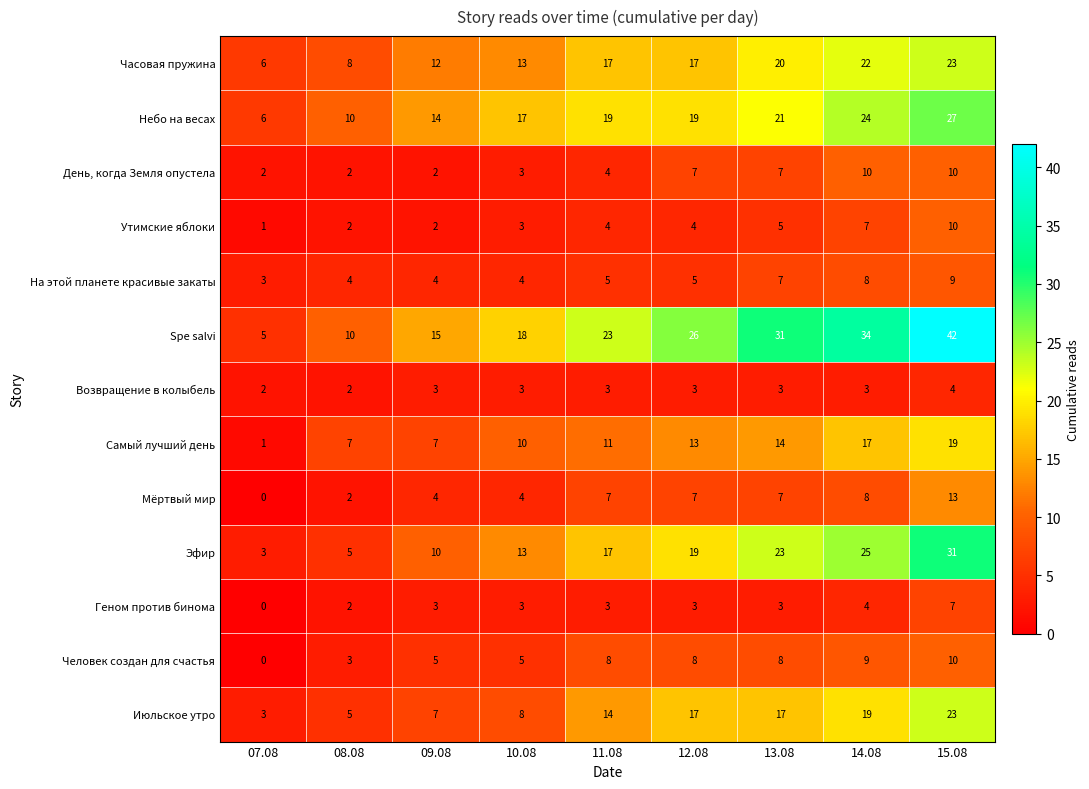

What is the difference between the Часовая пружина values at 15.08 and 13.08?

3